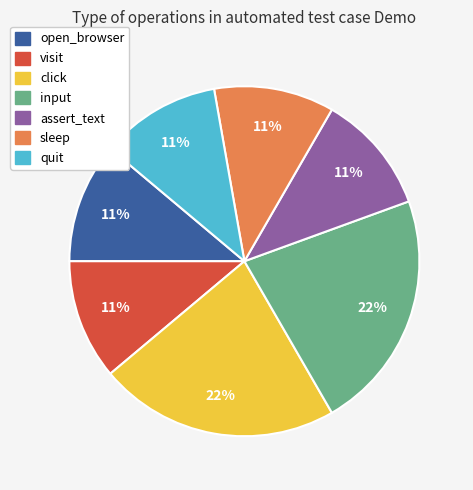

Is it true that sleep is 11% of the pie?

True